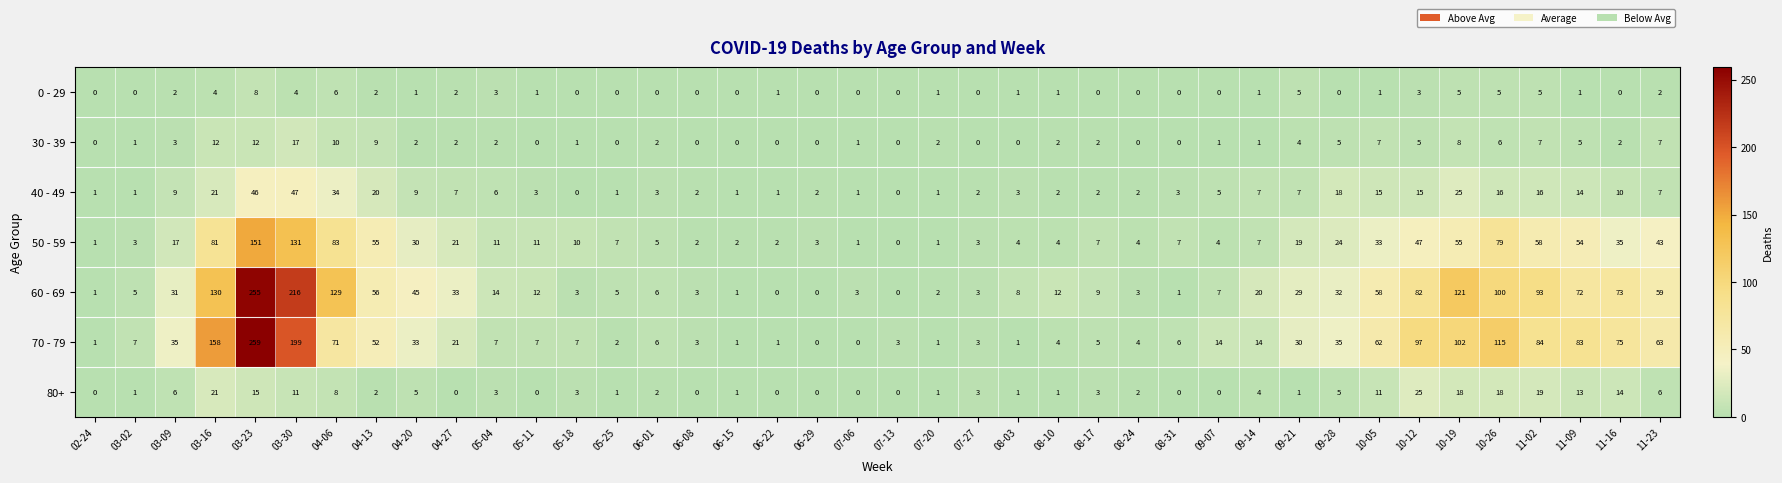

Which series has the widest spread of values?

70 - 79